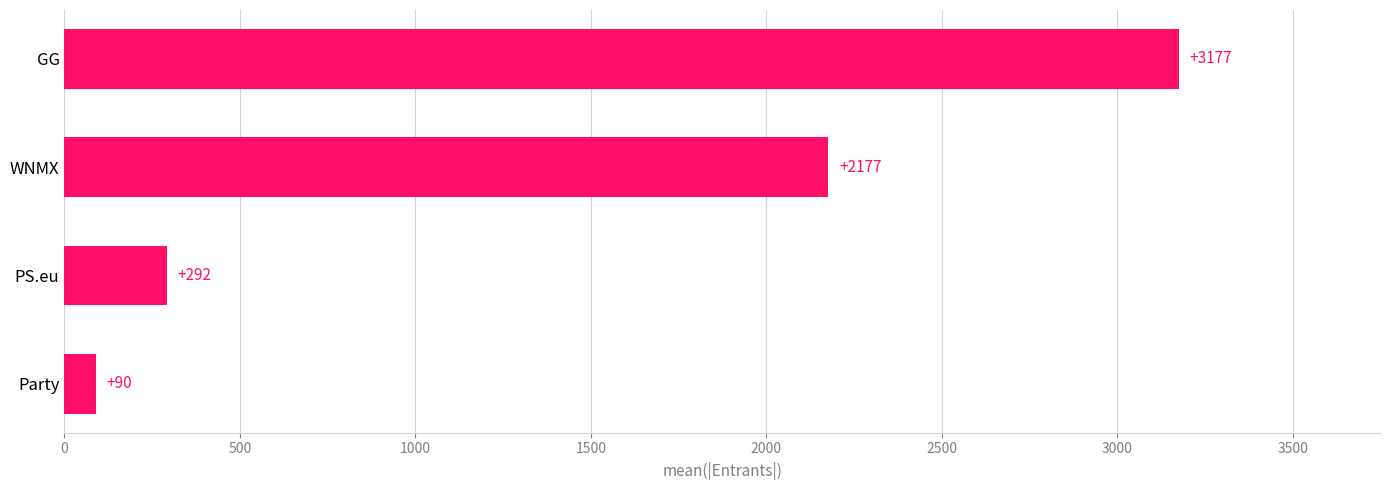

Which category has the highest value across all series?

GG